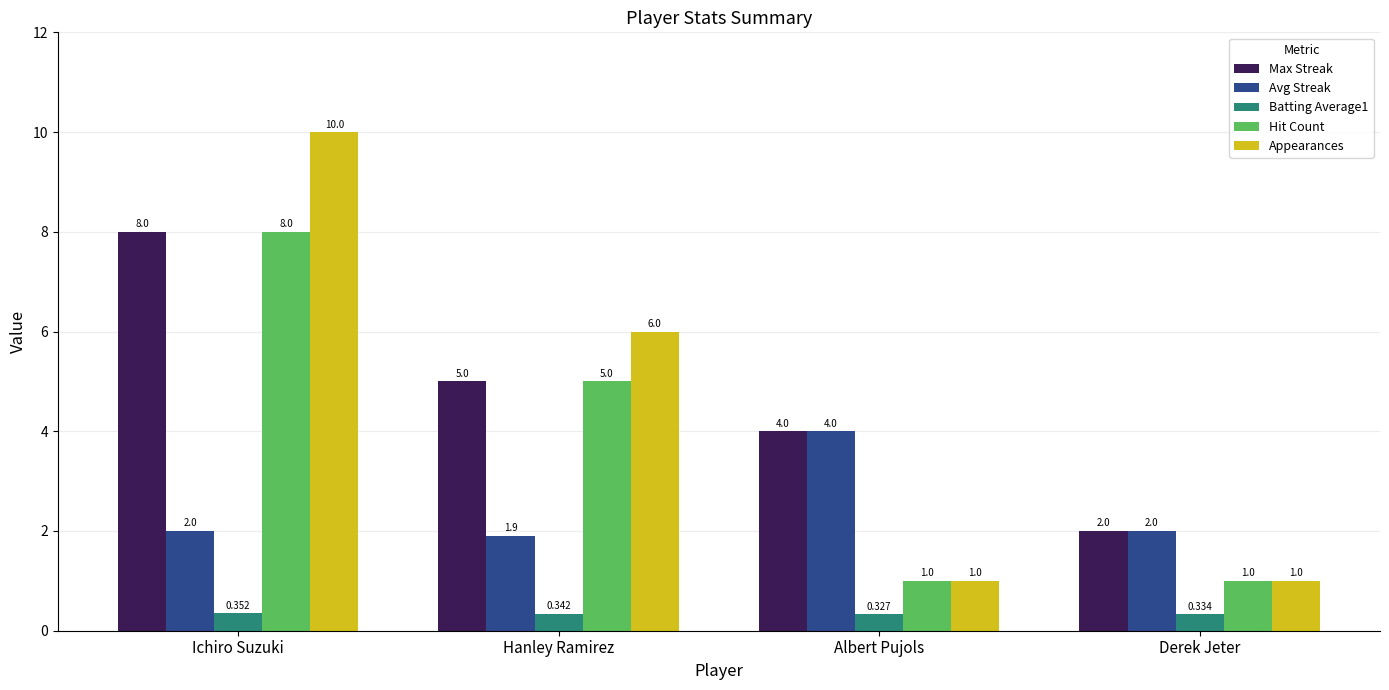

What is the spread (max minus min) of values at Albert Pujols?

3.7